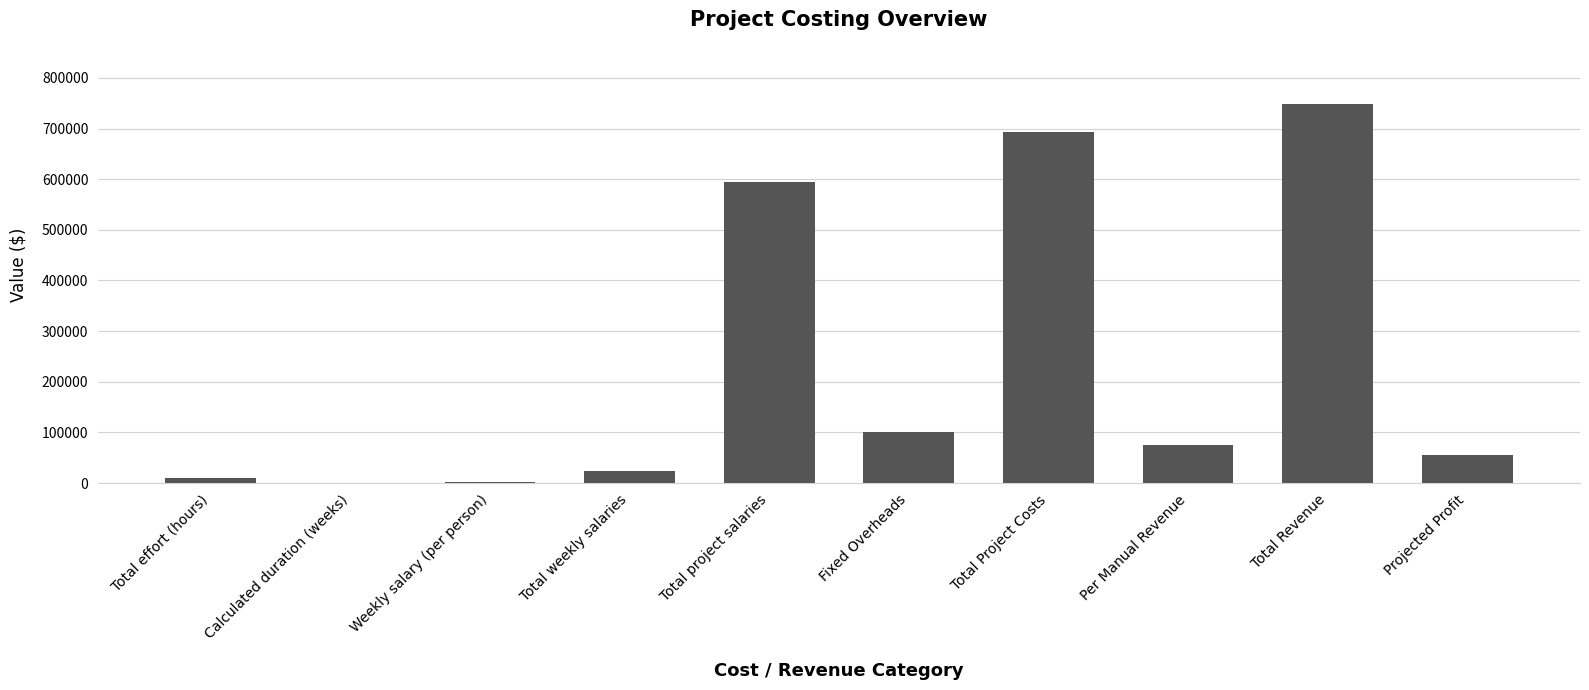

Between Weekly salary (per person) and Total Revenue, which is larger?

Total Revenue